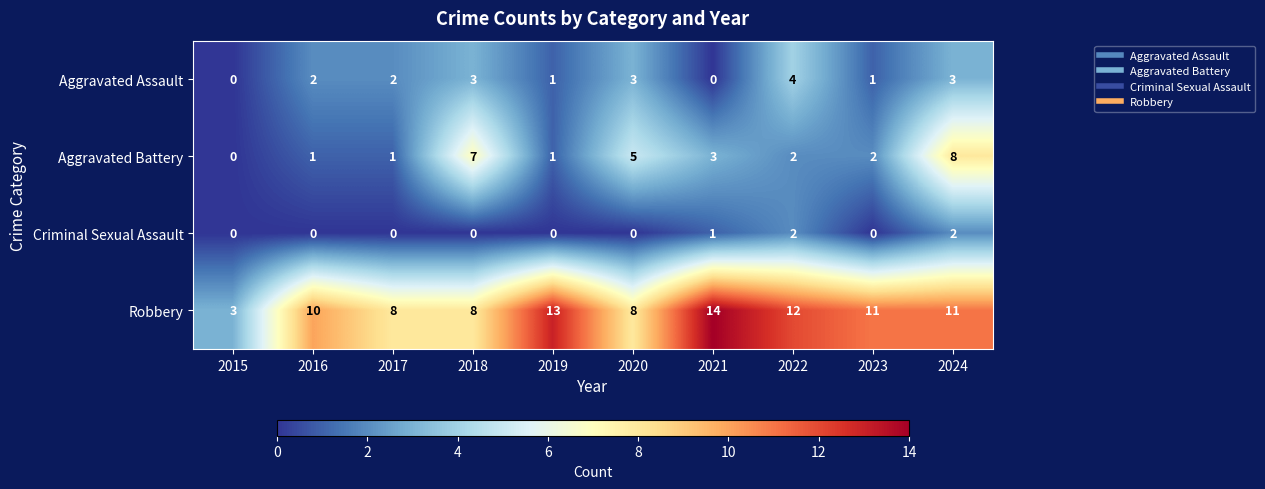

What is the spread (max minus min) of values at 2023?

11